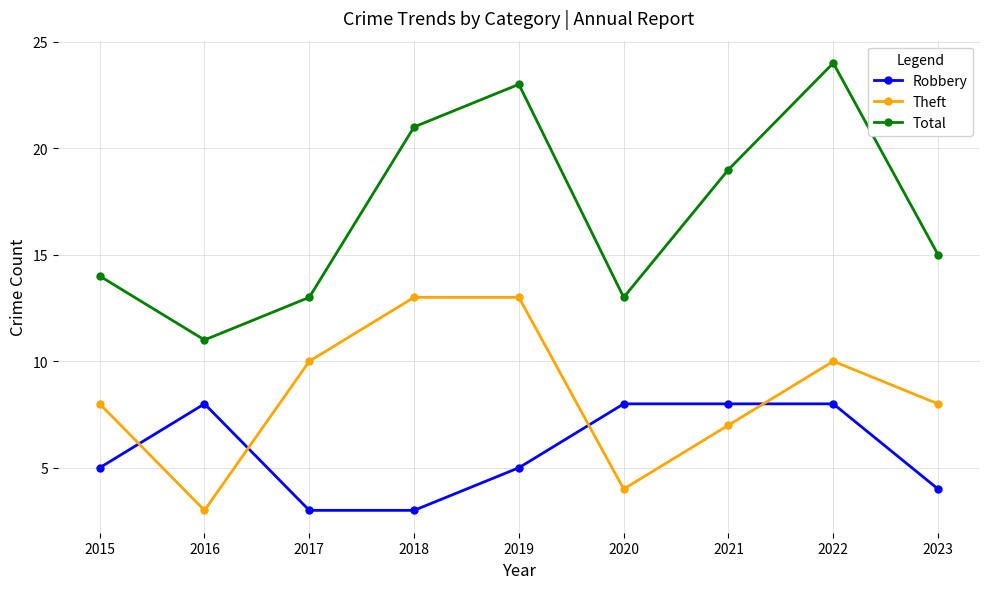

Is it true that Robbery equals 4 at 2023?

True